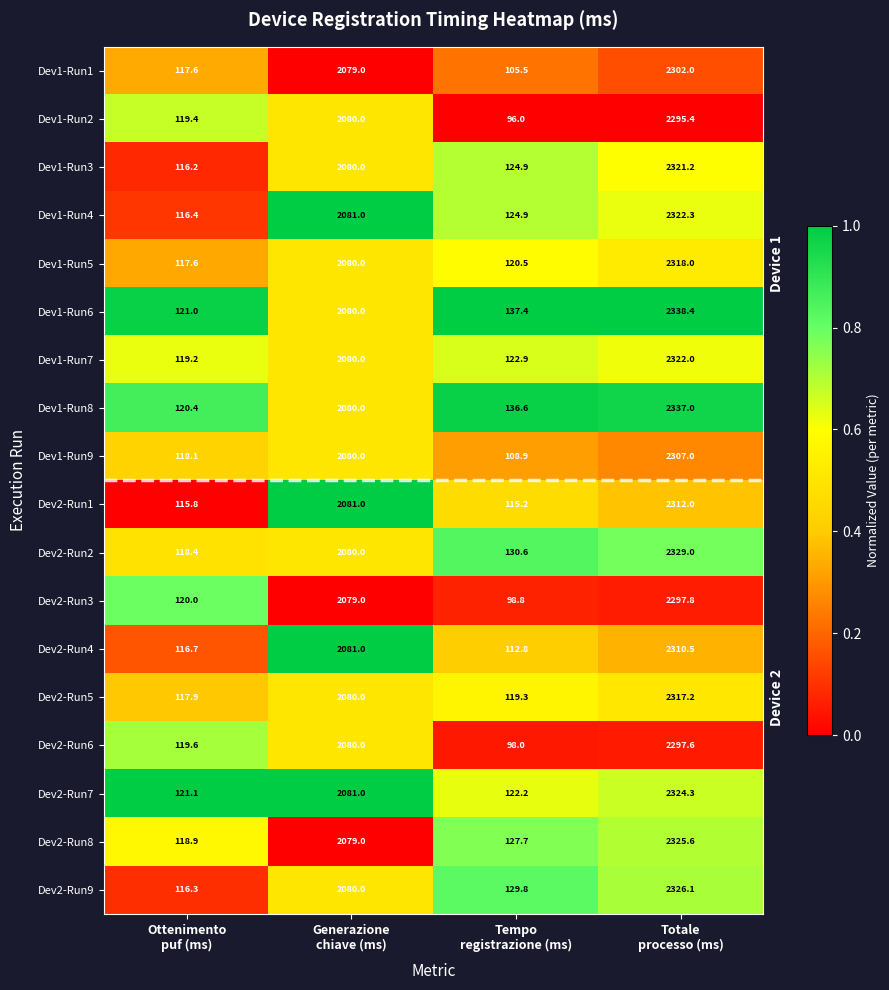

Which series has the largest total across all categories?

Dev1-Run6